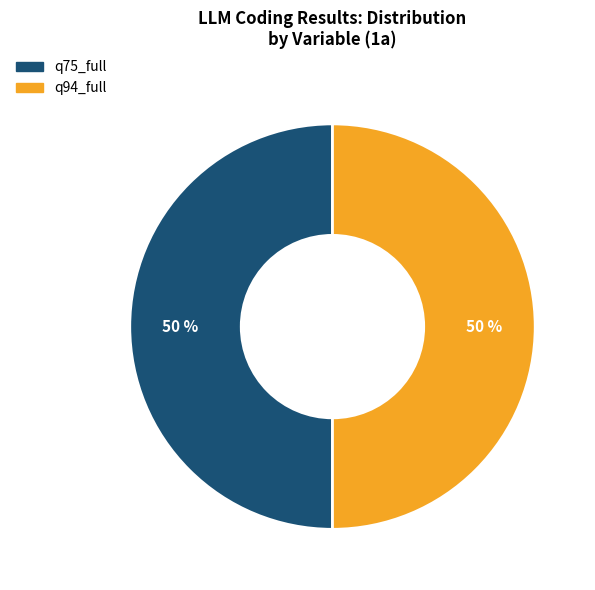

To the nearest percent, what is the average slice percentage?

50%